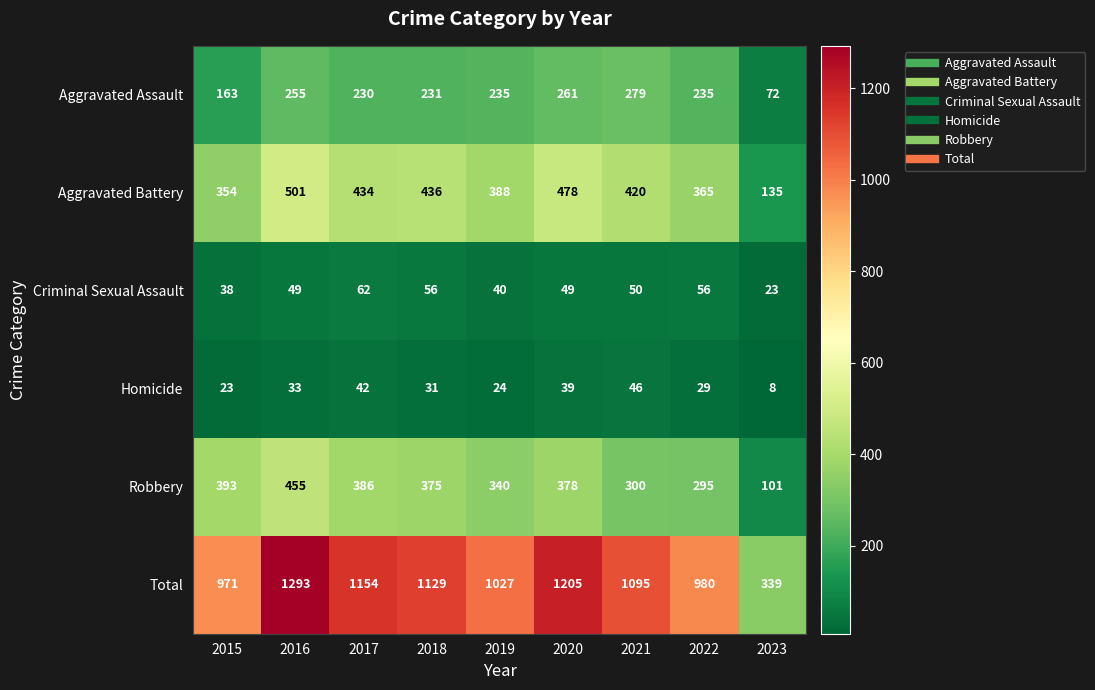

Which series has the widest spread of values?

Total